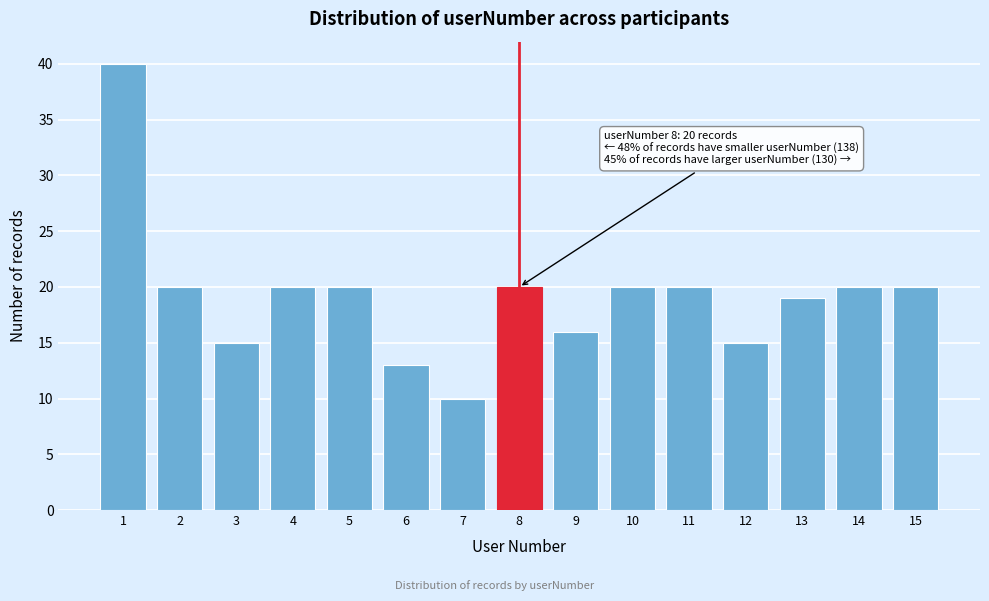

Reading left to right, list all the values displayed in this chart.

1=40	2=20	3=15	4=20	5=20	6=13	7=10	8=20	9=16	10=20	11=20	12=15	13=19	14=20	15=20